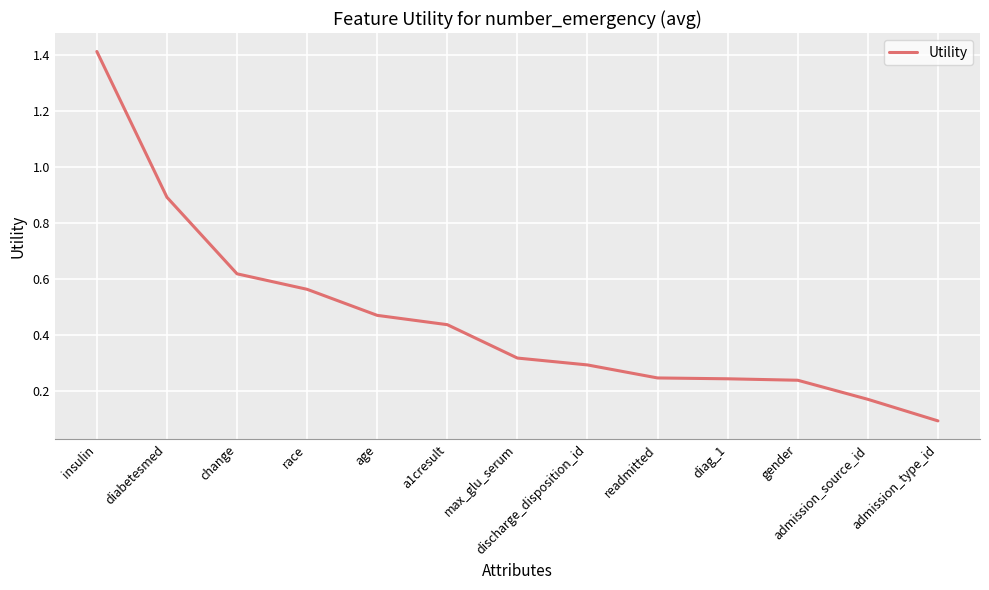

What is the change in value from insulin to diag_1?

-1.2